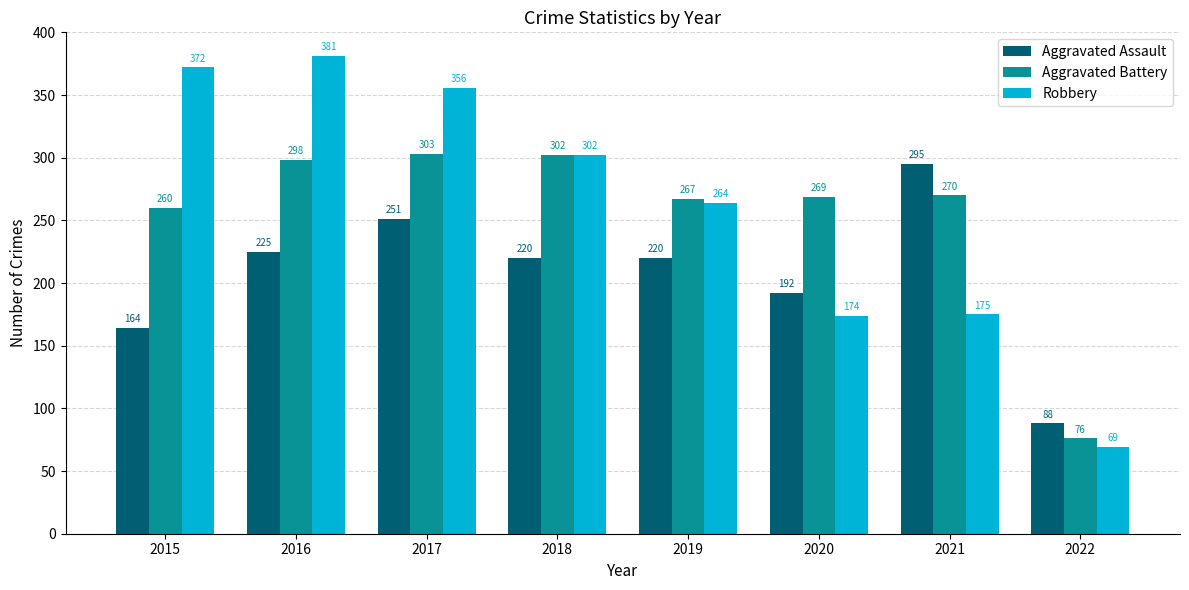

Reading left to right, extract all data points from this chart.

Aggravated Assault: 164	225	251	220	220	192	295	88
Aggravated Battery: 260	298	303	302	267	269	270	76
Robbery: 372	381	356	302	264	174	175	69